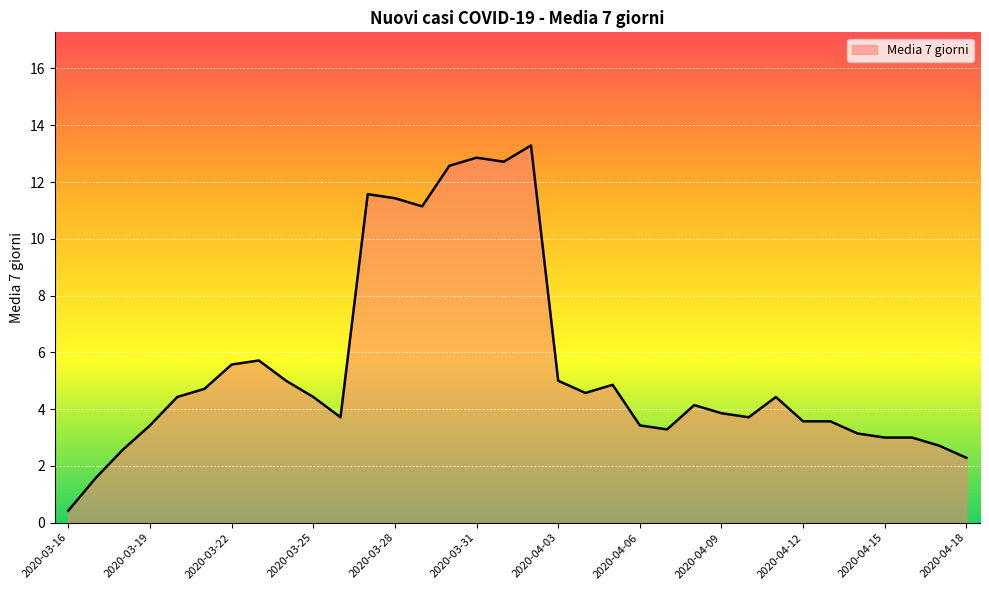

What is the greatest value displayed?

13.3